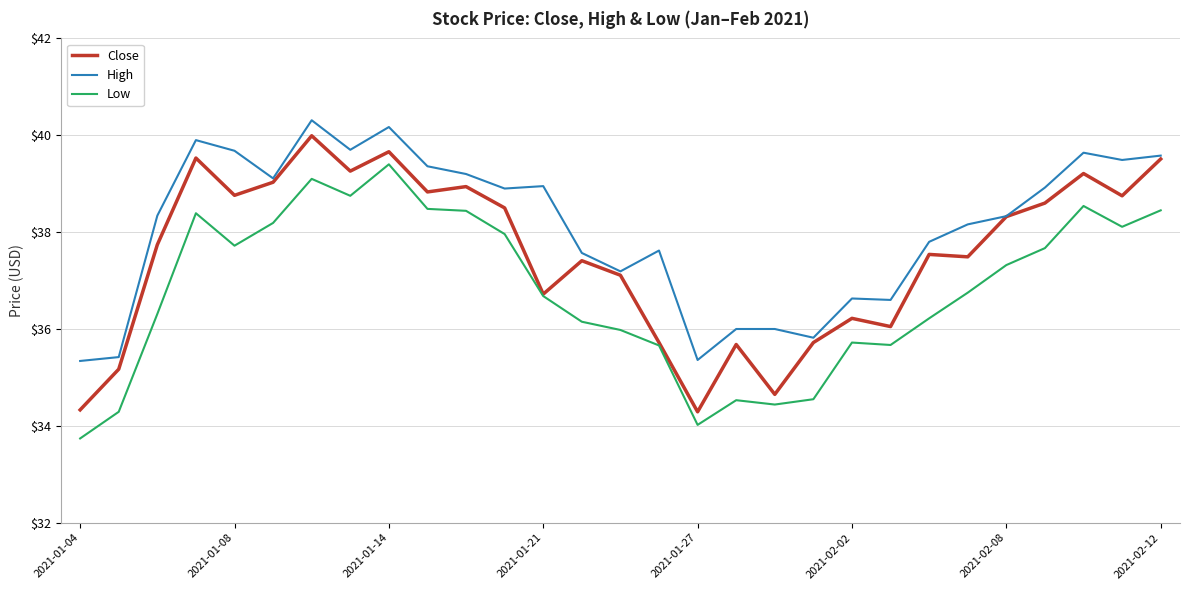

Rank the series by their maximum value, from lowest to highest.

Low, Close, High